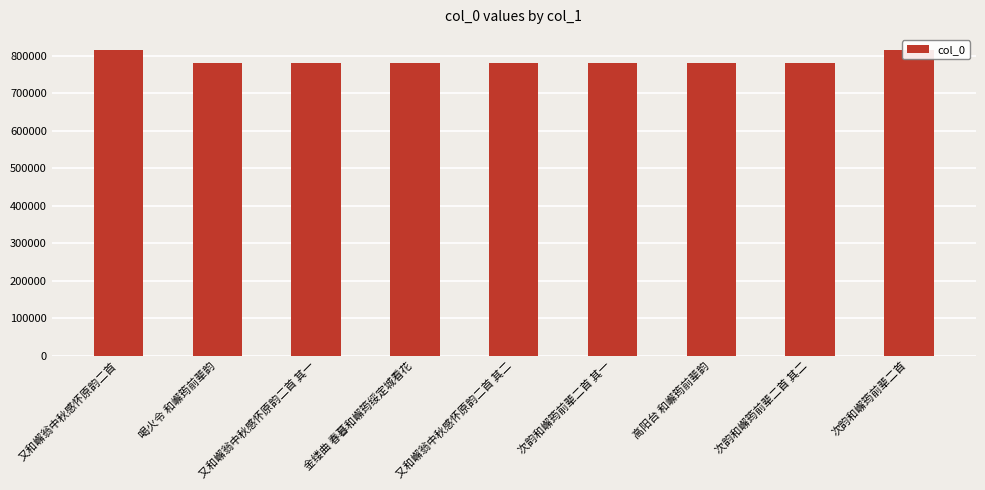

How many values are below 780894?

4